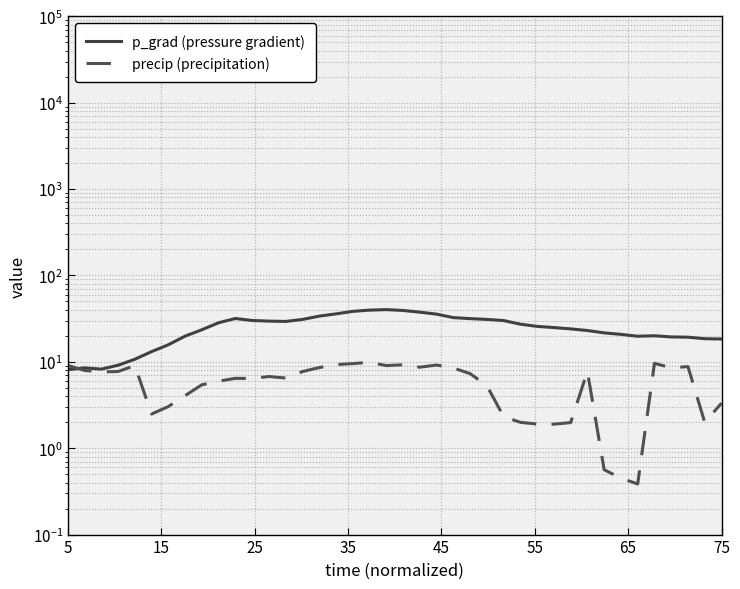

At how many categories does at least one series exceed 34?

7